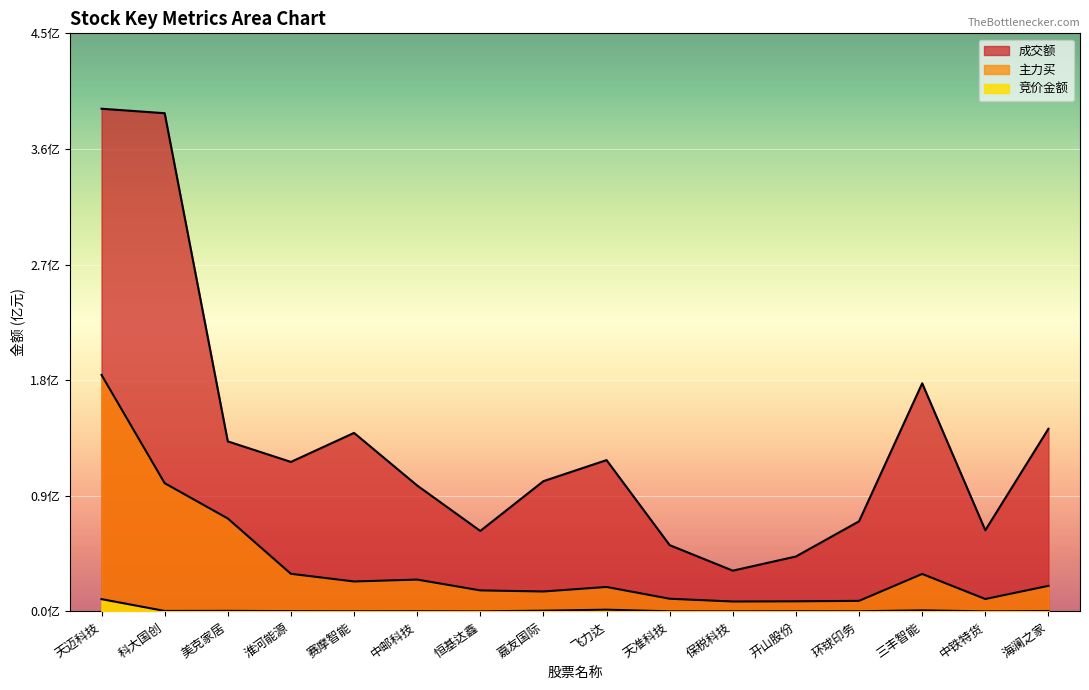

Between 美克家居 and 淮河能源, which is larger?

美克家居